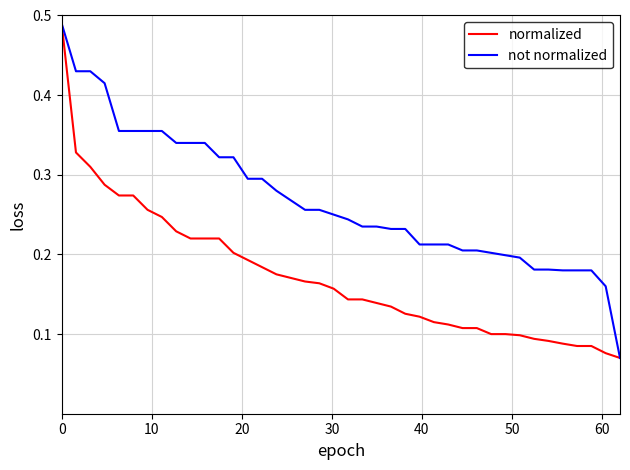

Which series has the largest total across all categories?

not normalized